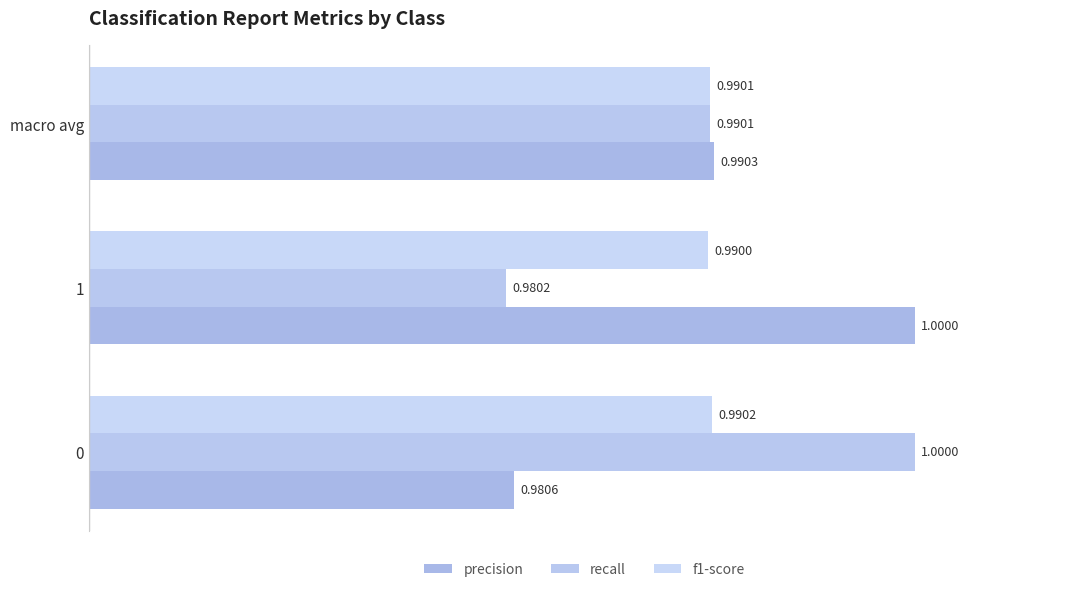

At which label is precision closest to 0?

0